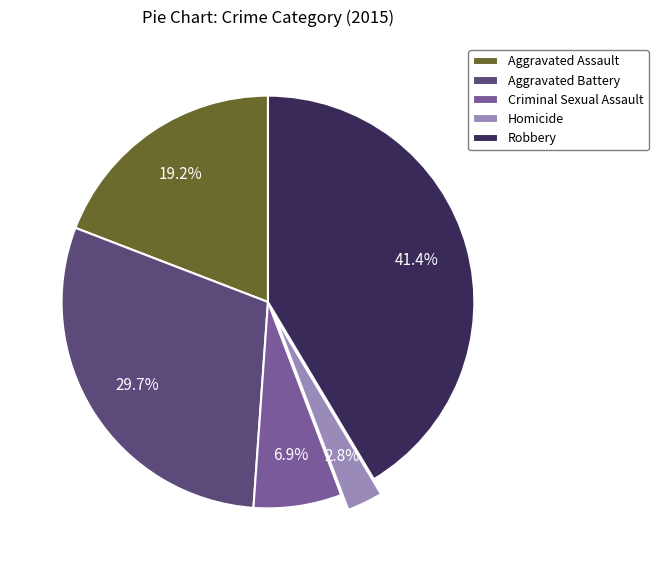

What is the ratio of the value at Aggravated Assault to the value at Robbery?

0.5